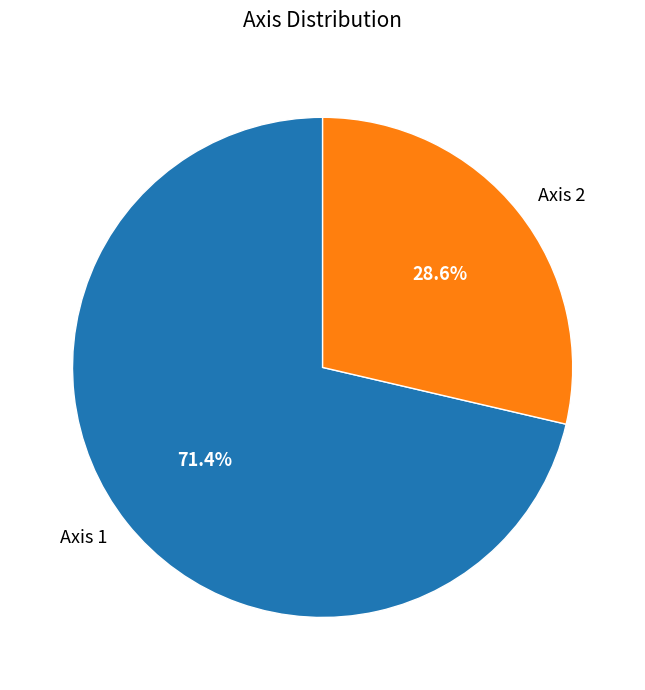

To the nearest percent, what is the difference between the Axis 1 and Axis 2 slice percentages?

43%